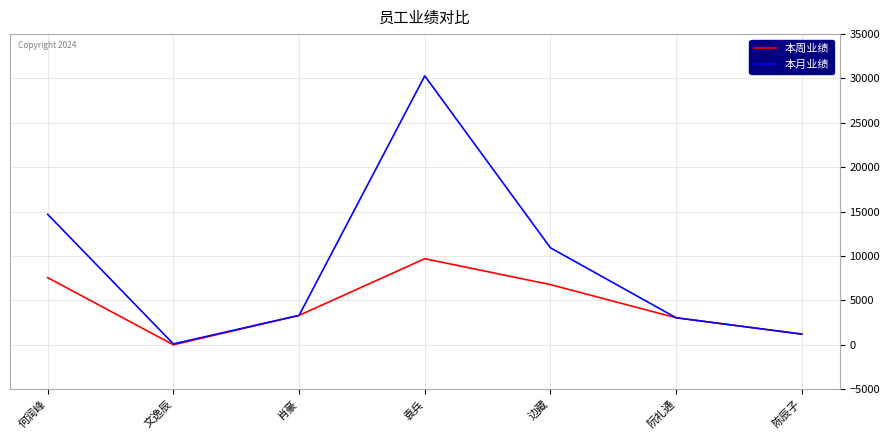

How many lines are shown in the chart?

2